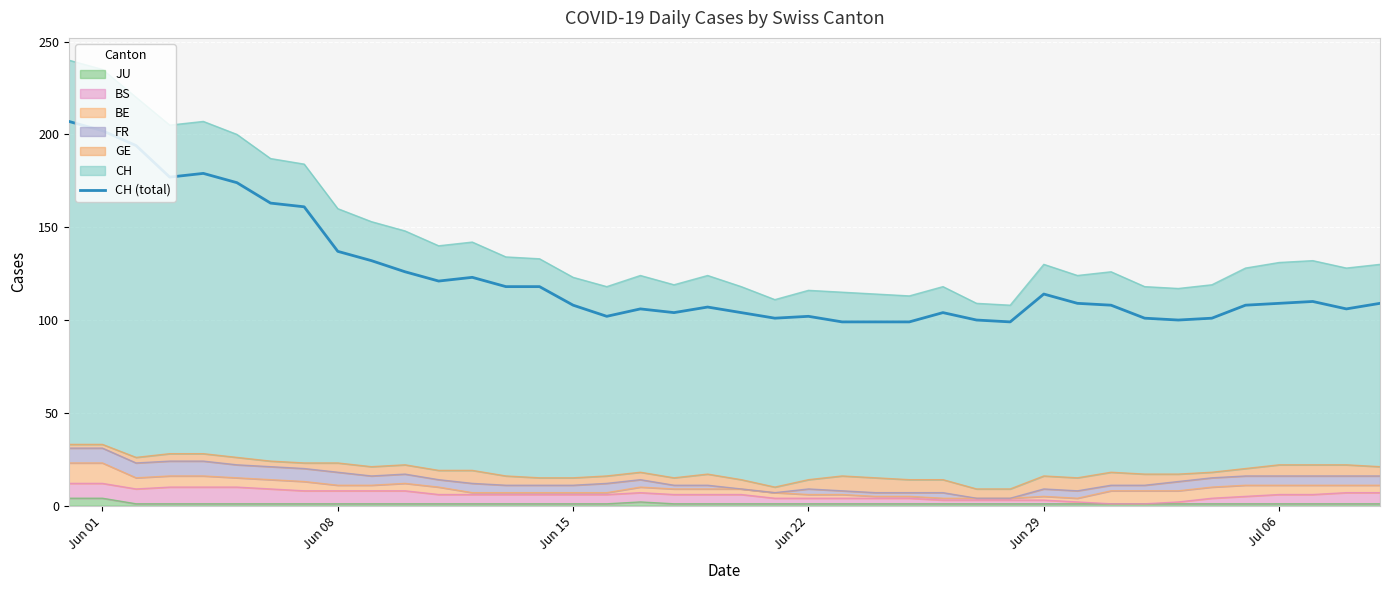

Reading left to right, extract all data points from this chart.

207	202	194	177	179	174	163	161	137	132	126	121	123	118	118	108	102	106	104	107	104	101	102	99	99	99	104	100	99	114	109	108	101	100	101	108	109	110	106	109